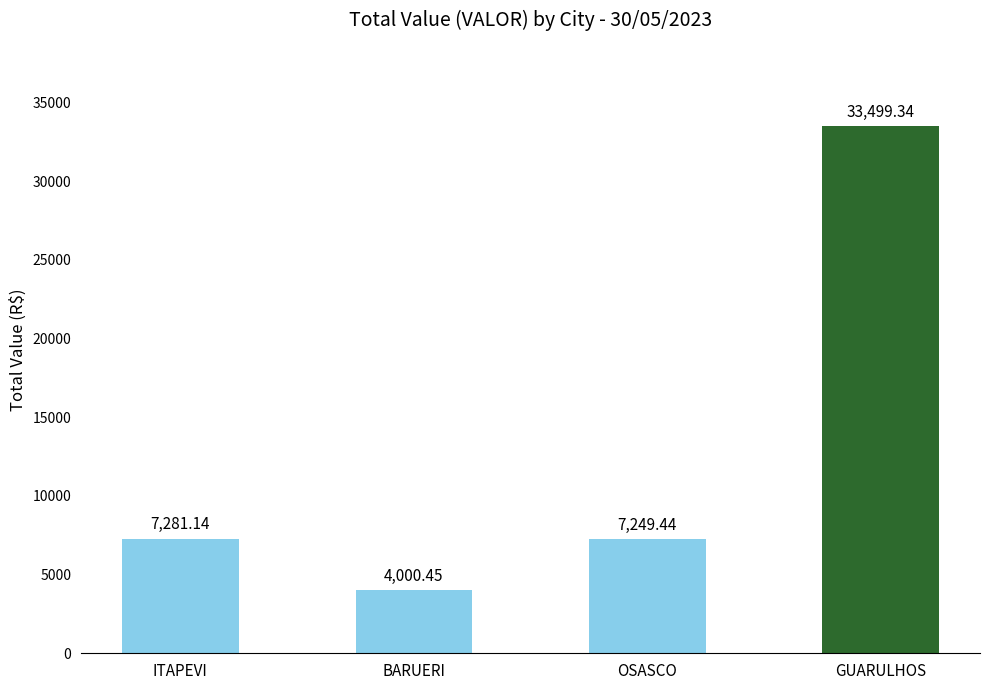

At which category does the chart reach its peak across all series?

GUARULHOS